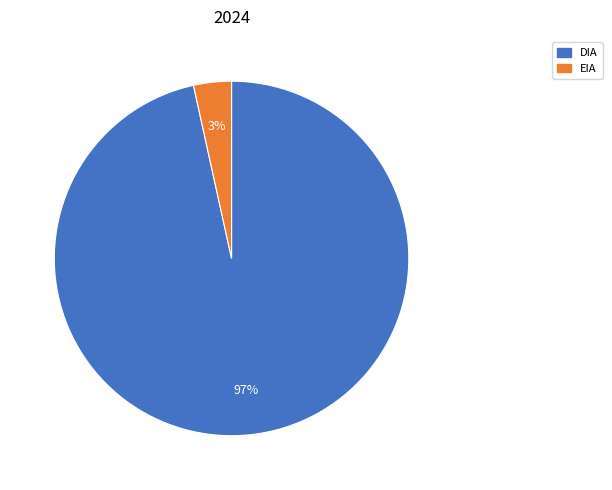

Which category has the biggest portion of the pie?

DIA